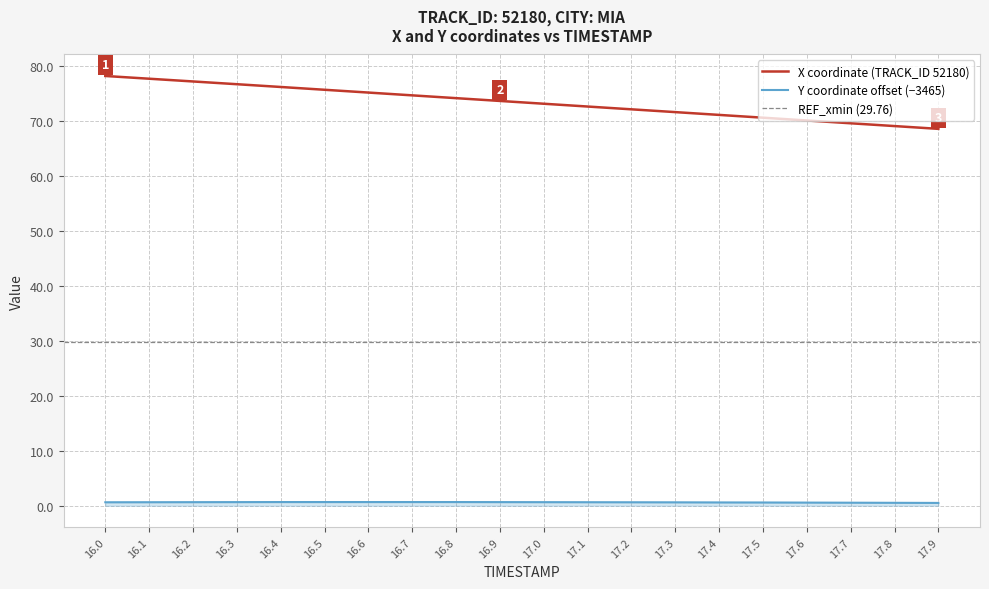

Between 16.5 and 16.8, which series saw the biggest shift?

X